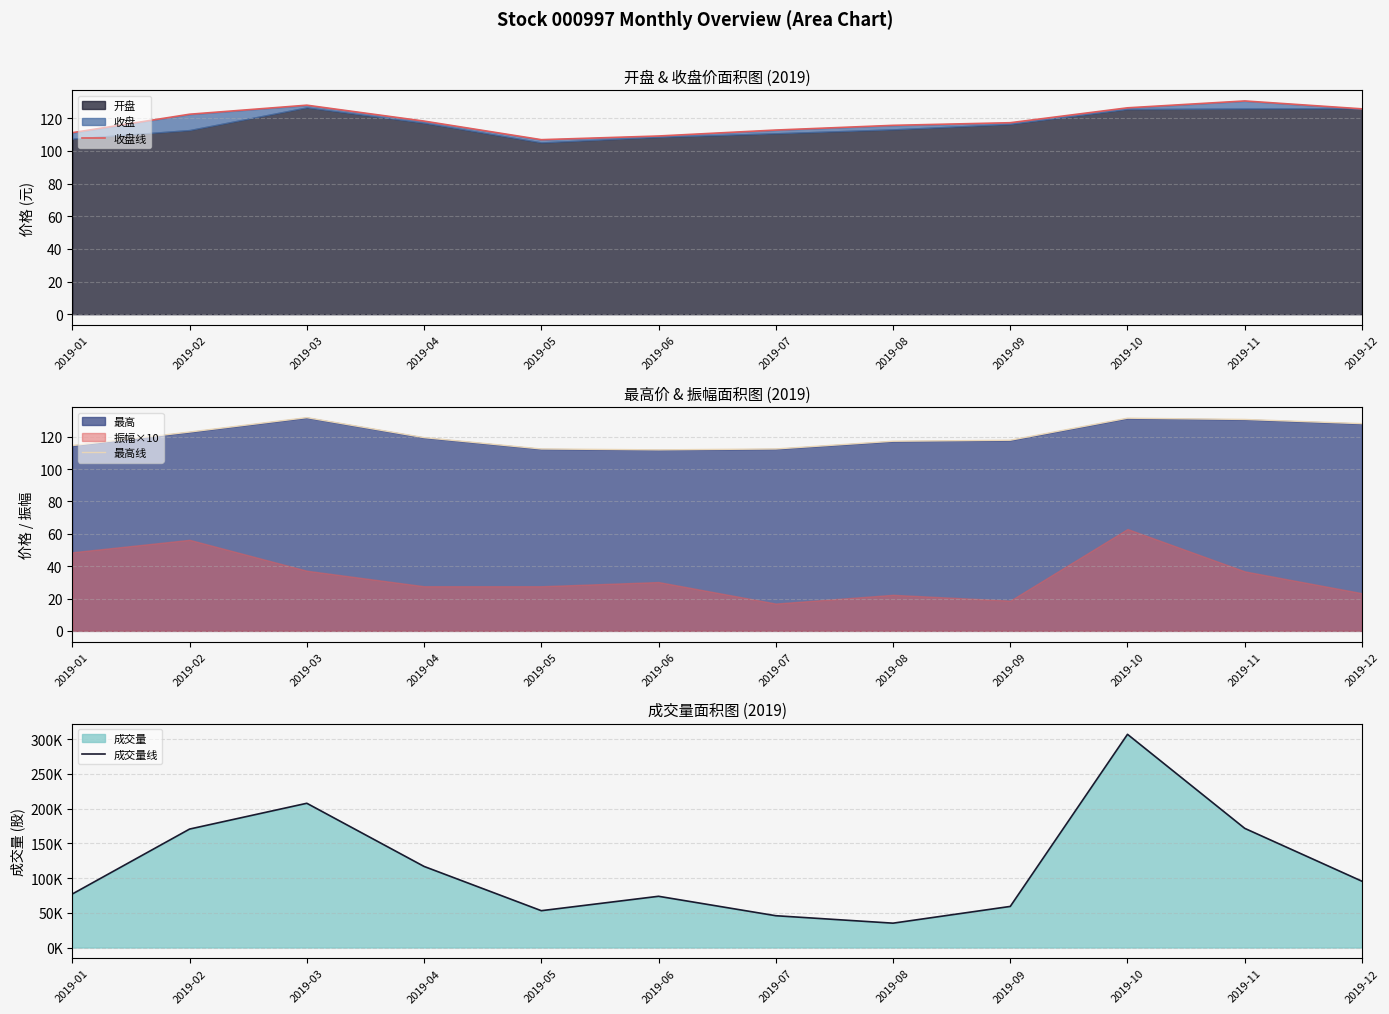

What is the difference between the 收盘线 values at 2019-05 and 2019-06?

2.2